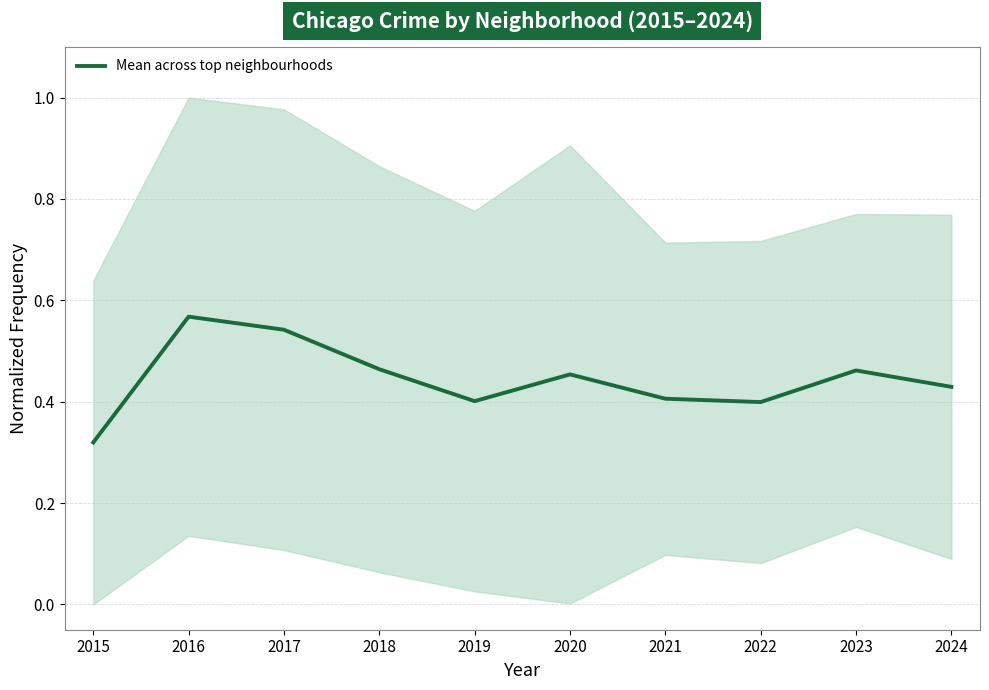

What is the greatest value displayed?

0.6